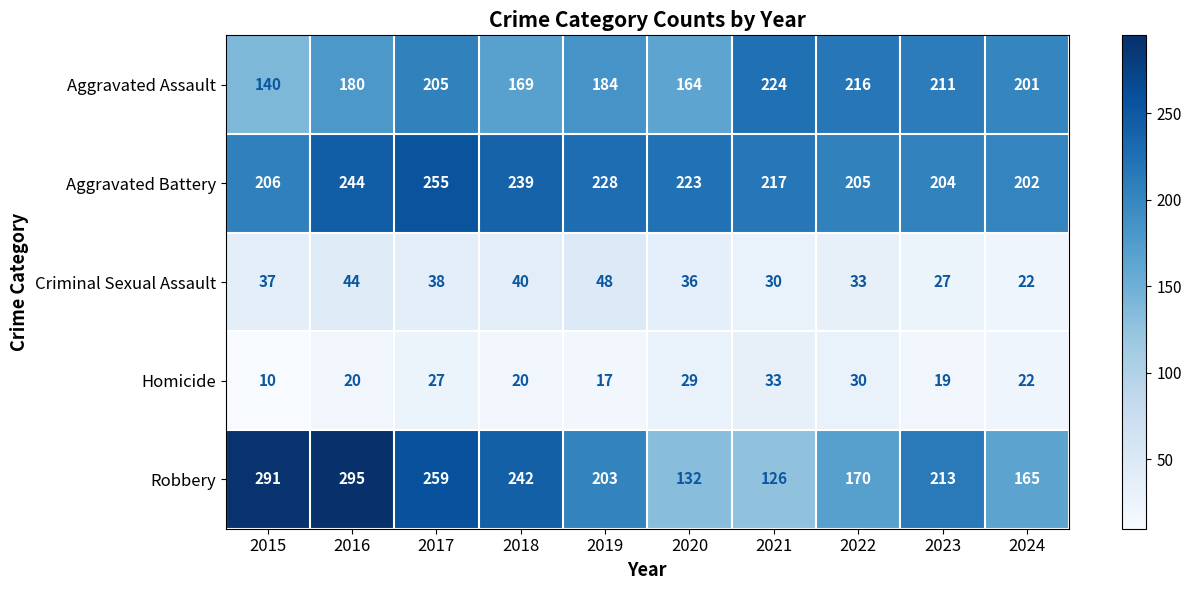

What is the difference between the Aggravated Assault values at 2023 and 2015?

71